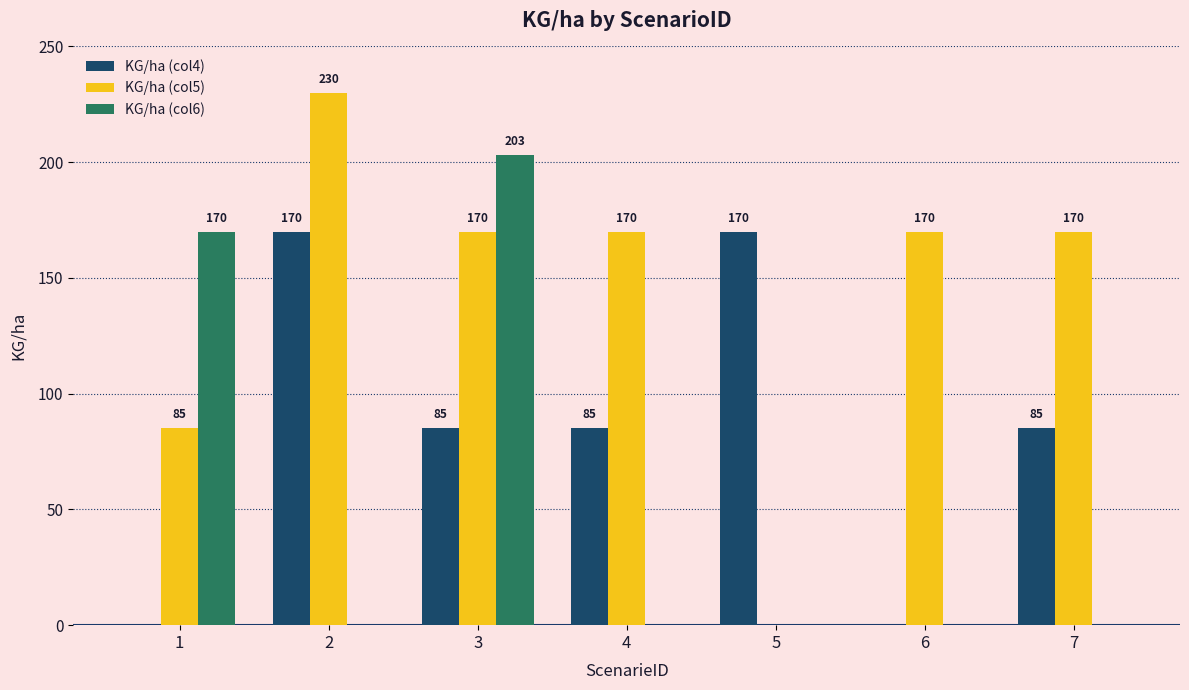

What is the total value across all series at 1?

255